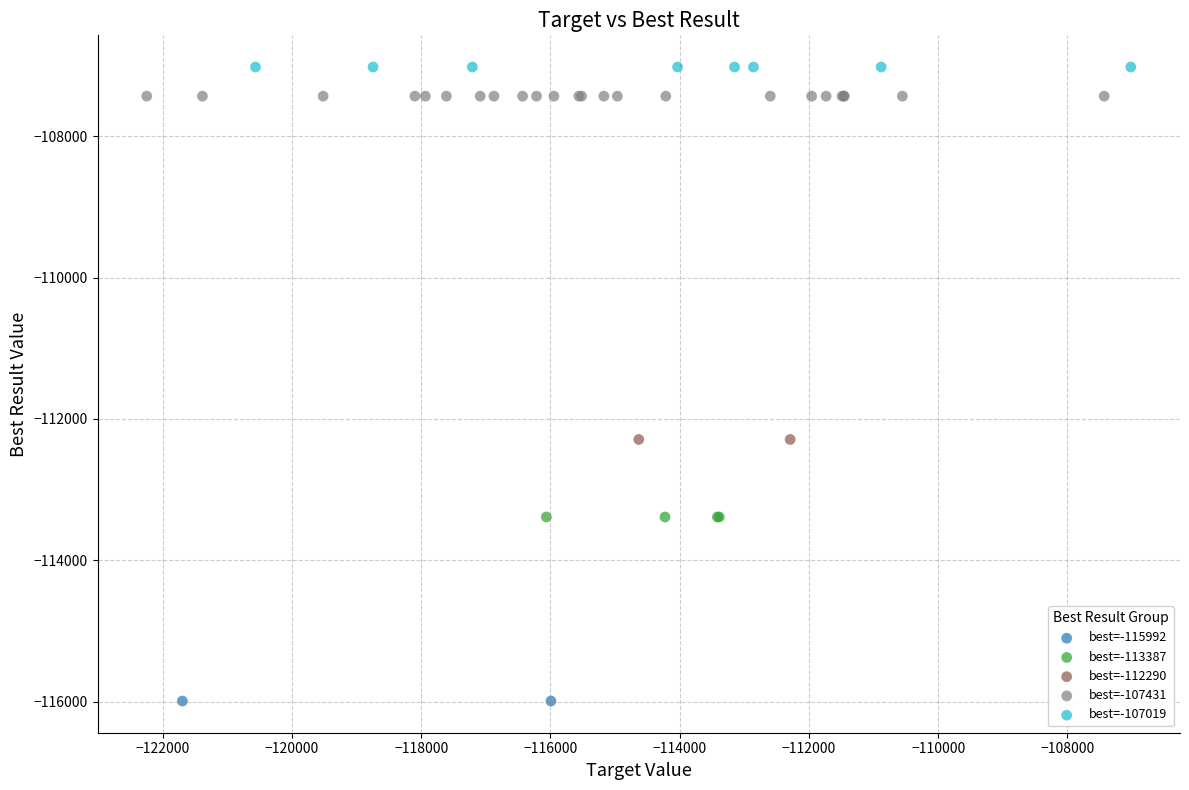

What are all the series names shown in the legend?

best=-115992, best=-113387, best=-112290, best=-107431, best=-107019